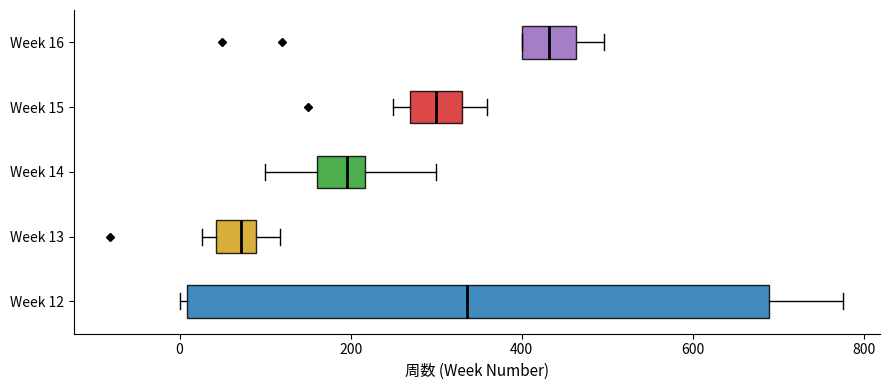

Reading bottom to top, read every box against the x-axis: the position of its median line, the range the box covers, and the ends of its whiskers. The values are not printed on the chart, so give them approximately, as read against the axis.

Week 12: median 340, box 0 to 680, whiskers 0 (just left of the box's left edge) to 780
Week 13: median 80 (inside the box), box 40 to 80, whiskers 20 to 120
Week 14: median 200, box 160 to 220, whiskers 100 to 300
Week 15: median 300, box 280 to 340, whiskers 260 to 360
Week 16: median 440, box 400 to 460, whiskers 400 to 500